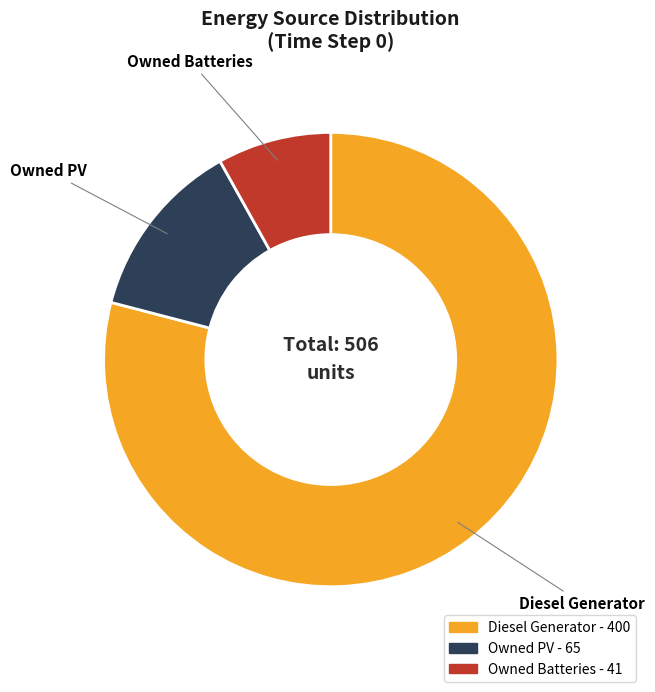

True or false: Diesel Generator accounts for 79% of the total.

True